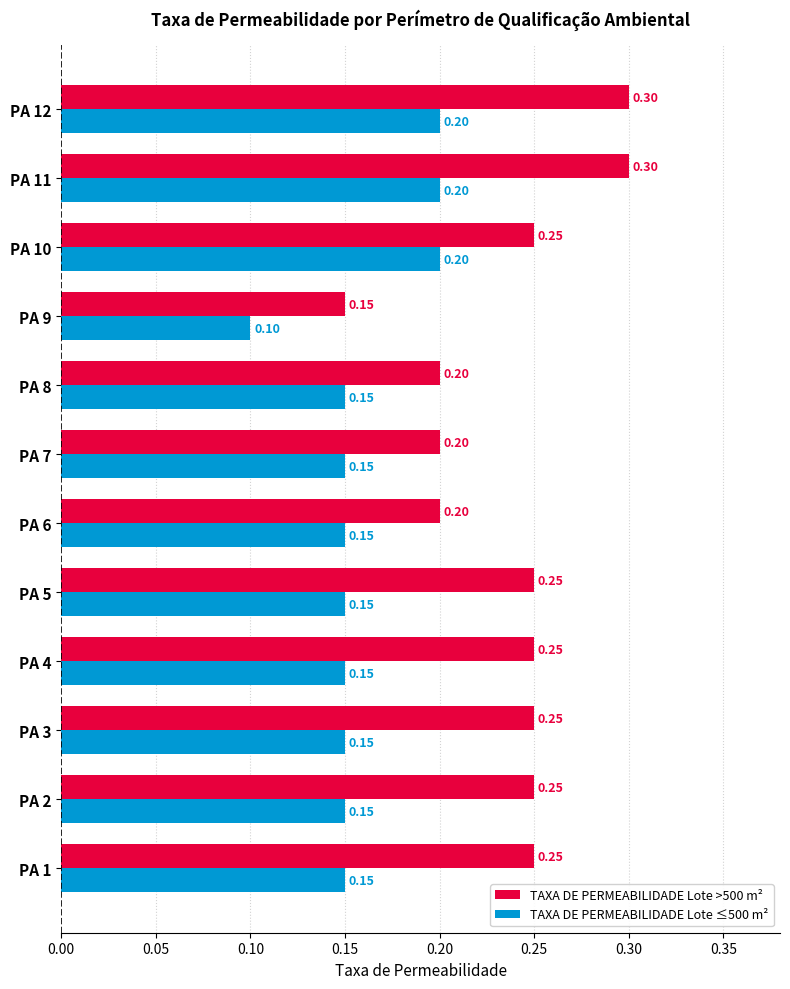

What are all the series names shown in the legend?

TAXA DE PERMEABILIDADE Lote >500 m², TAXA DE PERMEABILIDADE Lote ≤500 m²